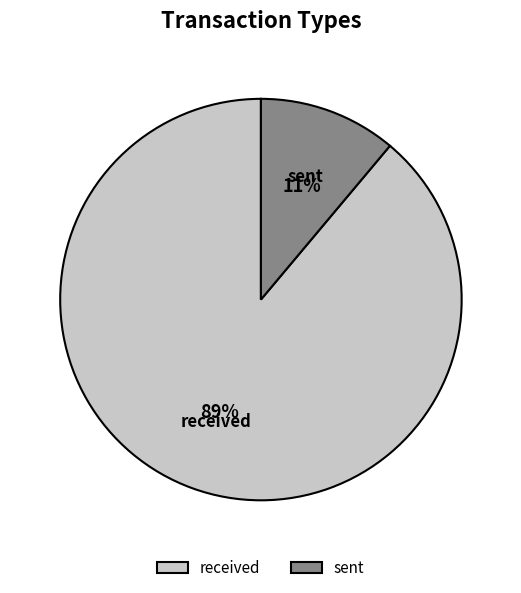

To the nearest percent, what portion does received represent?

89%